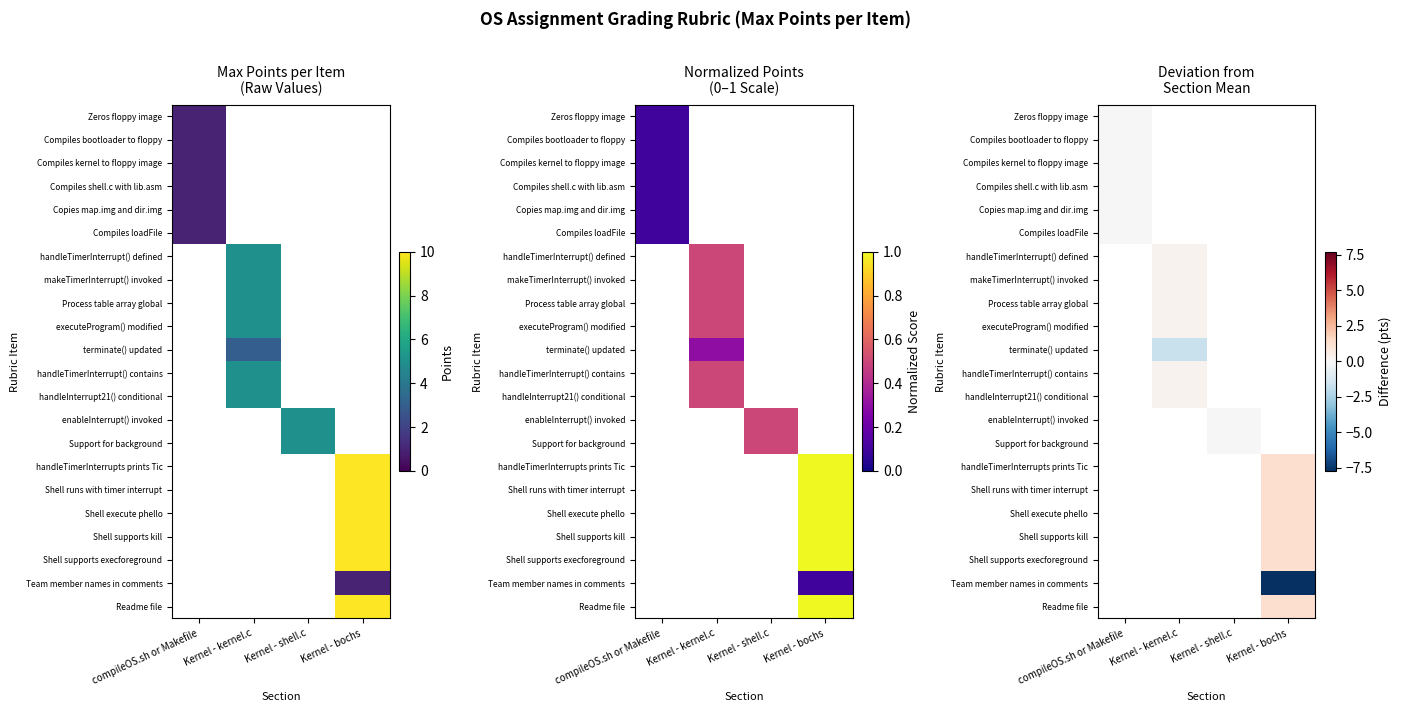

Rank the categories by Compiles loadFile value from lowest to highest.

compileOS.sh or Makefile, Kernel - kernel.c, Kernel - shell.c, Kernel - bochs